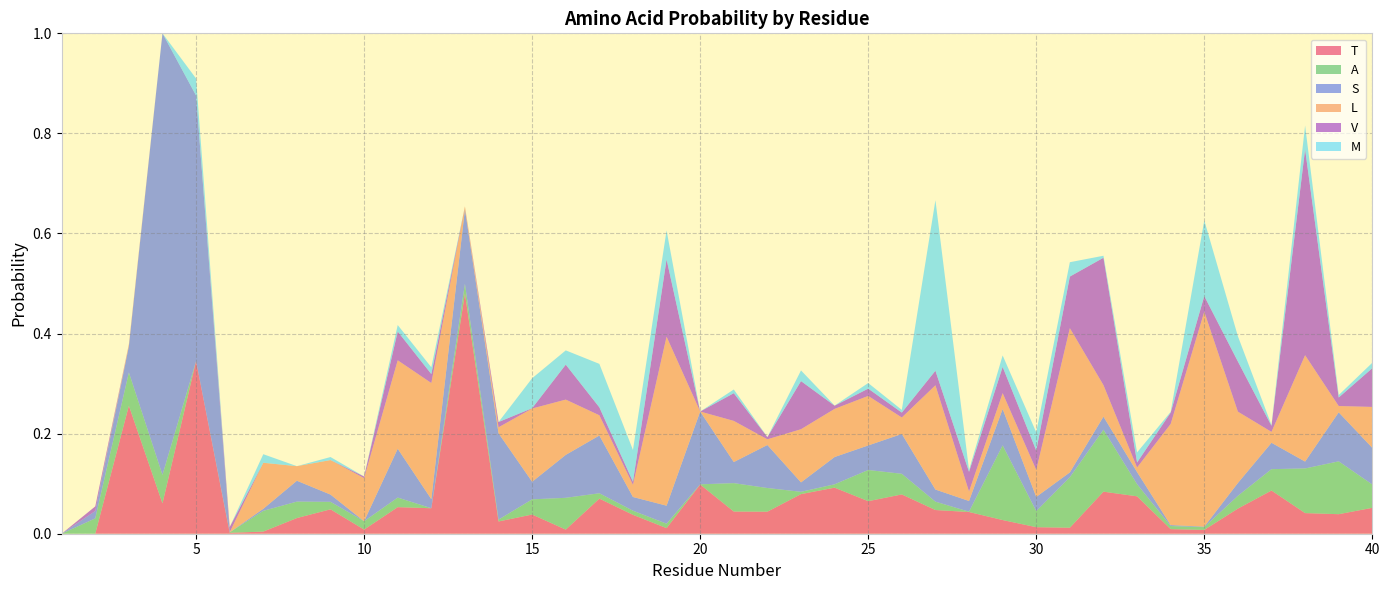

Reading left to right, transcribe all the data shown in this chart.

T: 1=0.0	2=0.0	3=0.3	4=0.1	5=0.3	6=0.0	7=0.0	8=0.0	9=0.0	10=0.0	11=0.1	12=0.1	13=0.5	14=0.0	15=0.0	16=0.0	17=0.1	18=0.0	19=0.0	20=0.1	21=0.0	22=0.0	23=0.1	24=0.1	25=0.1	26=0.1	27=0.0	28=0.0	29=0.0	30=0.0	31=0.0	32=0.1	33=0.1	34=0.0	35=0.0	36=0.1	37=0.1	38=0.0	39=0.0	40=0.1
A: 1=0.0	2=0.0	3=0.1	4=0.1	5=0.0	6=0.0	7=0.0	8=0.0	9=0.0	10=0.0	11=0.0	12=0.0	13=0.0	14=0.0	15=0.0	16=0.1	17=0.0	18=0.0	19=0.0	20=0.0	21=0.1	22=0.0	23=0.0	24=0.0	25=0.1	26=0.0	27=0.0	28=0.0	29=0.1	30=0.0	31=0.1	32=0.1	33=0.0	34=0.0	35=0.0	36=0.0	37=0.0	38=0.1	39=0.1	40=0.0
S: 1=0.0	2=0.0	3=0.1	4=0.9	5=0.5	6=0.0	7=0.0	8=0.0	9=0.0	10=0.0	11=0.1	12=0.0	13=0.1	14=0.2	15=0.0	16=0.1	17=0.1	18=0.0	19=0.0	20=0.1	21=0.0	22=0.1	23=0.0	24=0.1	25=0.0	26=0.1	27=0.0	28=0.0	29=0.1	30=0.0	31=0.0	32=0.0	33=0.0	34=0.0	35=0.0	36=0.0	37=0.1	38=0.0	39=0.1	40=0.1
L: 1=0.0	2=0.0	3=0.0	4=0.0	5=0.0	6=0.0	7=0.1	8=0.0	9=0.1	10=0.1	11=0.2	12=0.2	13=0.0	14=0.0	15=0.1	16=0.1	17=0.0	18=0.0	19=0.3	20=0.0	21=0.1	22=0.0	23=0.1	24=0.1	25=0.1	26=0.0	27=0.2	28=0.0	29=0.0	30=0.1	31=0.3	32=0.1	33=0.0	34=0.2	35=0.4	36=0.1	37=0.0	38=0.2	39=0.0	40=0.1
V: 1=0.0	2=0.0	3=0.0	4=0.0	5=0.0	6=0.0	7=0.0	8=0.0	9=0.0	10=0.0	11=0.1	12=0.0	13=0.0	14=0.0	15=0.0	16=0.1	17=0.0	18=0.0	19=0.2	20=0.0	21=0.1	22=0.0	23=0.1	24=0.0	25=0.0	26=0.0	27=0.0	28=0.0	29=0.1	30=0.0	31=0.1	32=0.3	33=0.0	34=0.0	35=0.0	36=0.1	37=0.0	38=0.4	39=0.0	40=0.1
M: 1=0.0	2=0.0	3=0.0	4=0.0	5=0.0	6=0.0	7=0.0	8=0.0	9=0.0	10=0.0	11=0.0	12=0.0	13=0.0	14=0.0	15=0.1	16=0.0	17=0.1	18=0.1	19=0.1	20=0.0	21=0.0	22=0.0	23=0.0	24=0.0	25=0.0	26=0.0	27=0.3	28=0.0	29=0.0	30=0.0	31=0.0	32=0.0	33=0.0	34=0.0	35=0.2	36=0.1	37=0.0	38=0.0	39=0.0	40=0.0